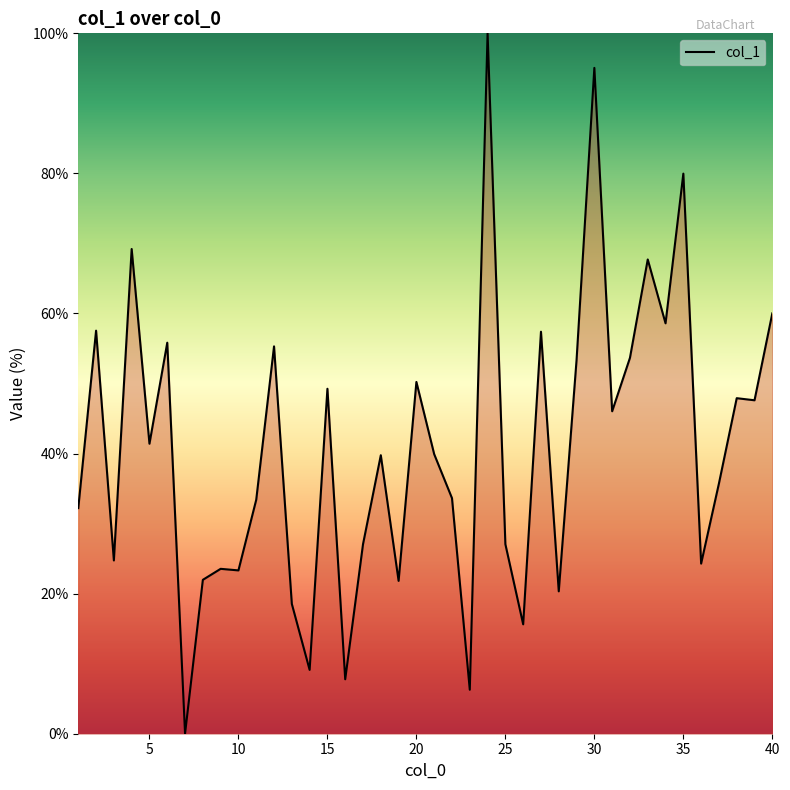

What is the difference between the maximum and minimum values?

100.0